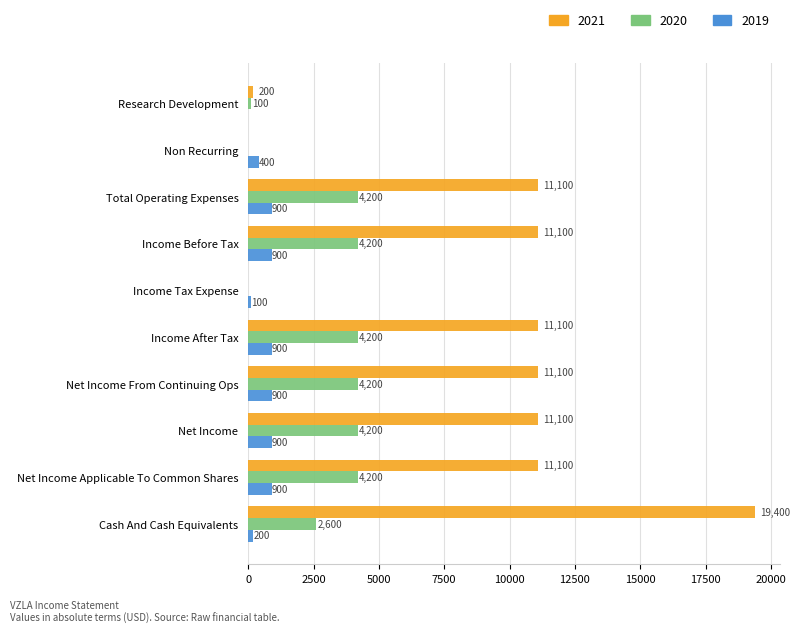

What is the total value across all series at Net Income From Continuing Ops?

16200